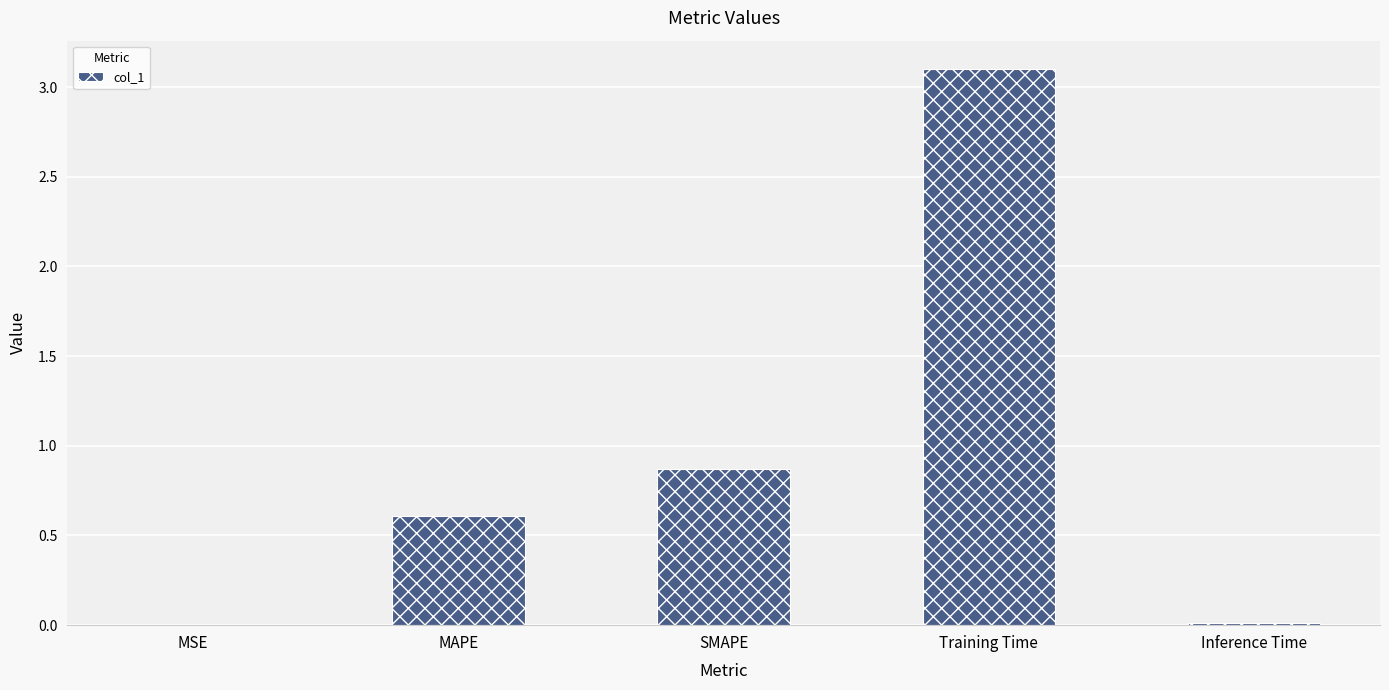

What is the sum of all values?

4.6